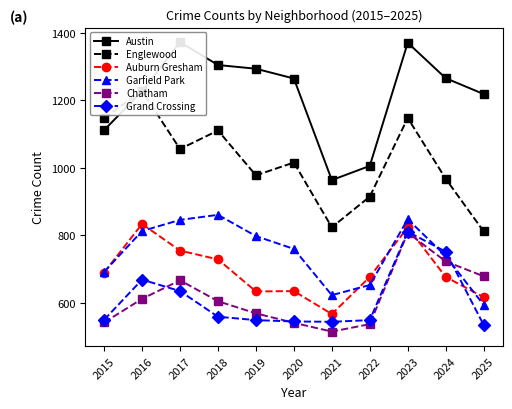

How many categories are shown in the chart?

11